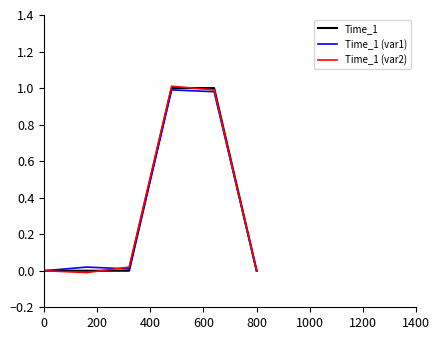

True or false: Time_1 has more than 0 points higher than both neighbors.

False